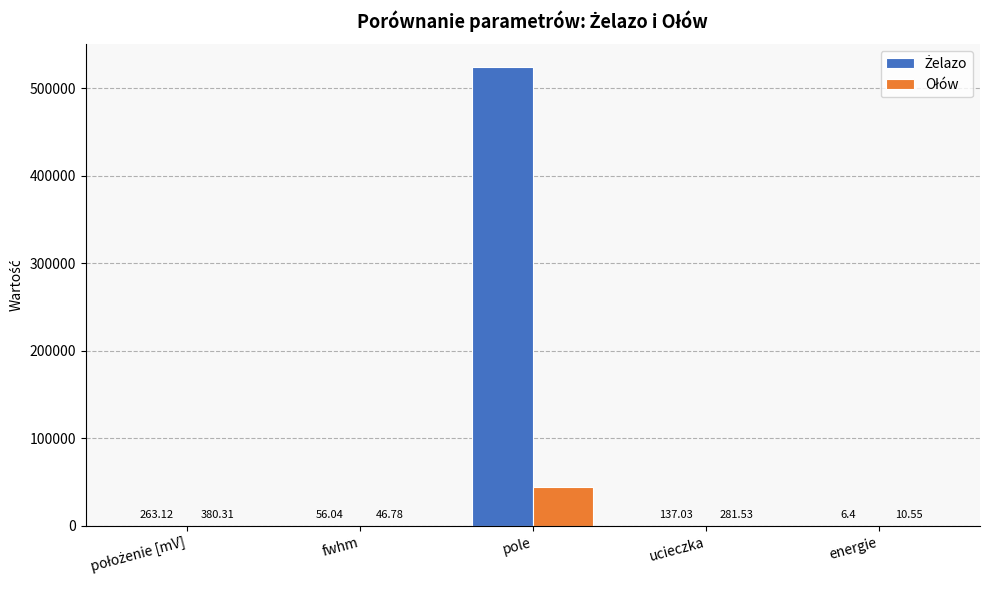

At which category is the sum across all series the highest?

pole